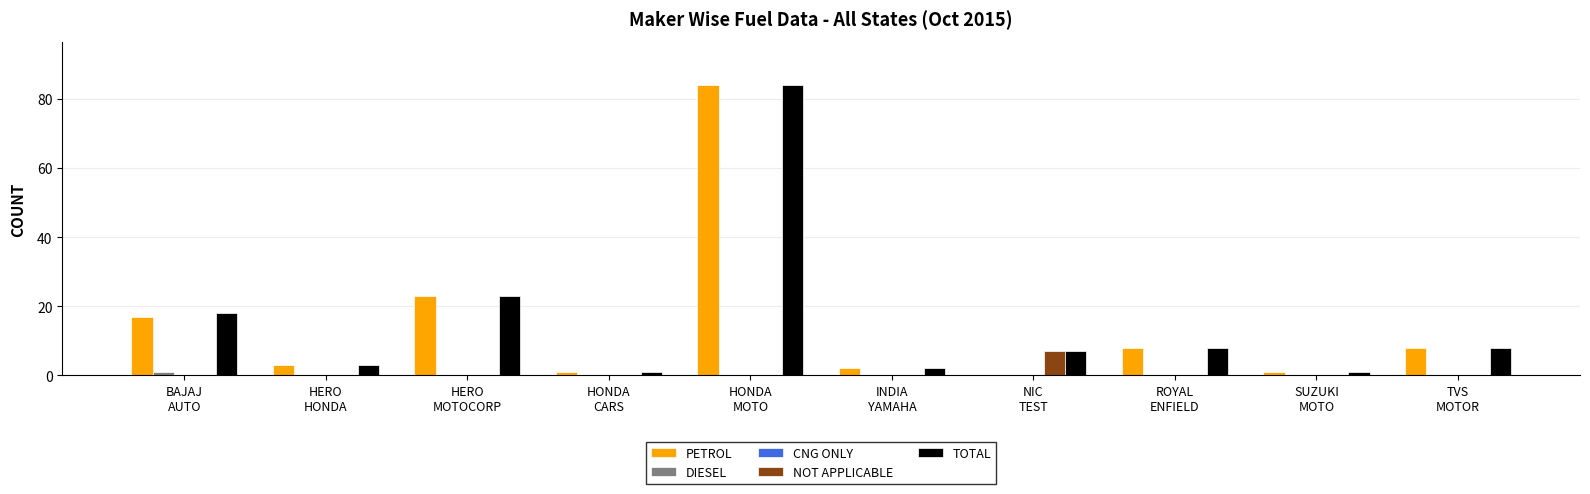

What is the highest value of the TOTAL series?

84